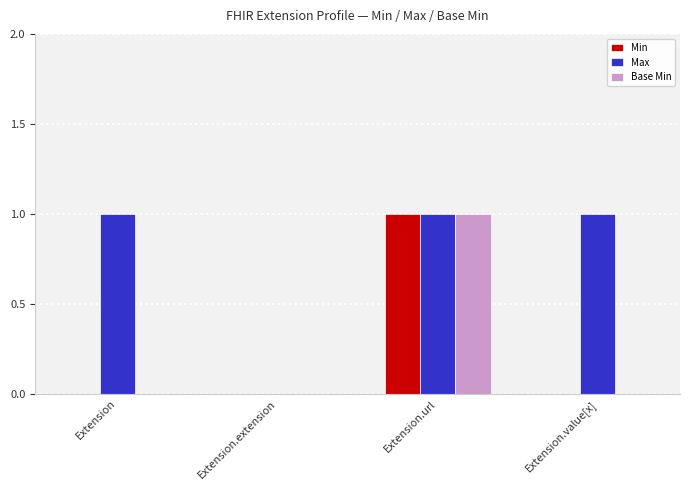

Reading left to right, list all the values displayed in this chart.

Min: Extension=0	Extension.extension=0	Extension.url=1	Extension.value[x]=0
Max: Extension=1	Extension.extension=0	Extension.url=1	Extension.value[x]=1
Base Min: Extension=0	Extension.extension=0	Extension.url=1	Extension.value[x]=0